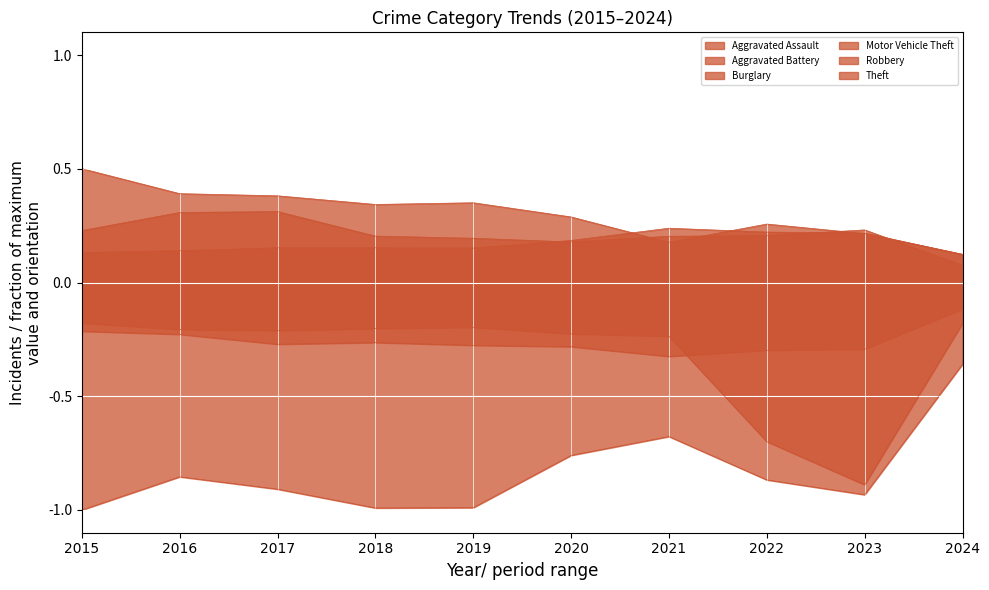

Reading left to right, list all the values displayed in this chart.

Aggravated Assault: 0.1	0.1	0.2	0.2	0.2	0.2	0.2	0.2	0.2	0.1
Aggravated Battery: -0.2	-0.2	-0.3	-0.3	-0.3	-0.3	-0.3	-0.3	-0.3	-0.1
Burglary: 0.5	0.4	0.4	0.3	0.4	0.3	0.2	0.3	0.2	0.1
Motor Vehicle Theft: -0.2	-0.2	-0.2	-0.2	-0.2	-0.2	-0.2	-0.7	-0.9	-0.2
Robbery: 0.2	0.3	0.3	0.2	0.2	0.2	0.2	0.2	0.2	0.1
Theft: -1.0	-0.9	-0.9	-1.0	-1.0	-0.8	-0.7	-0.9	-0.9	-0.4